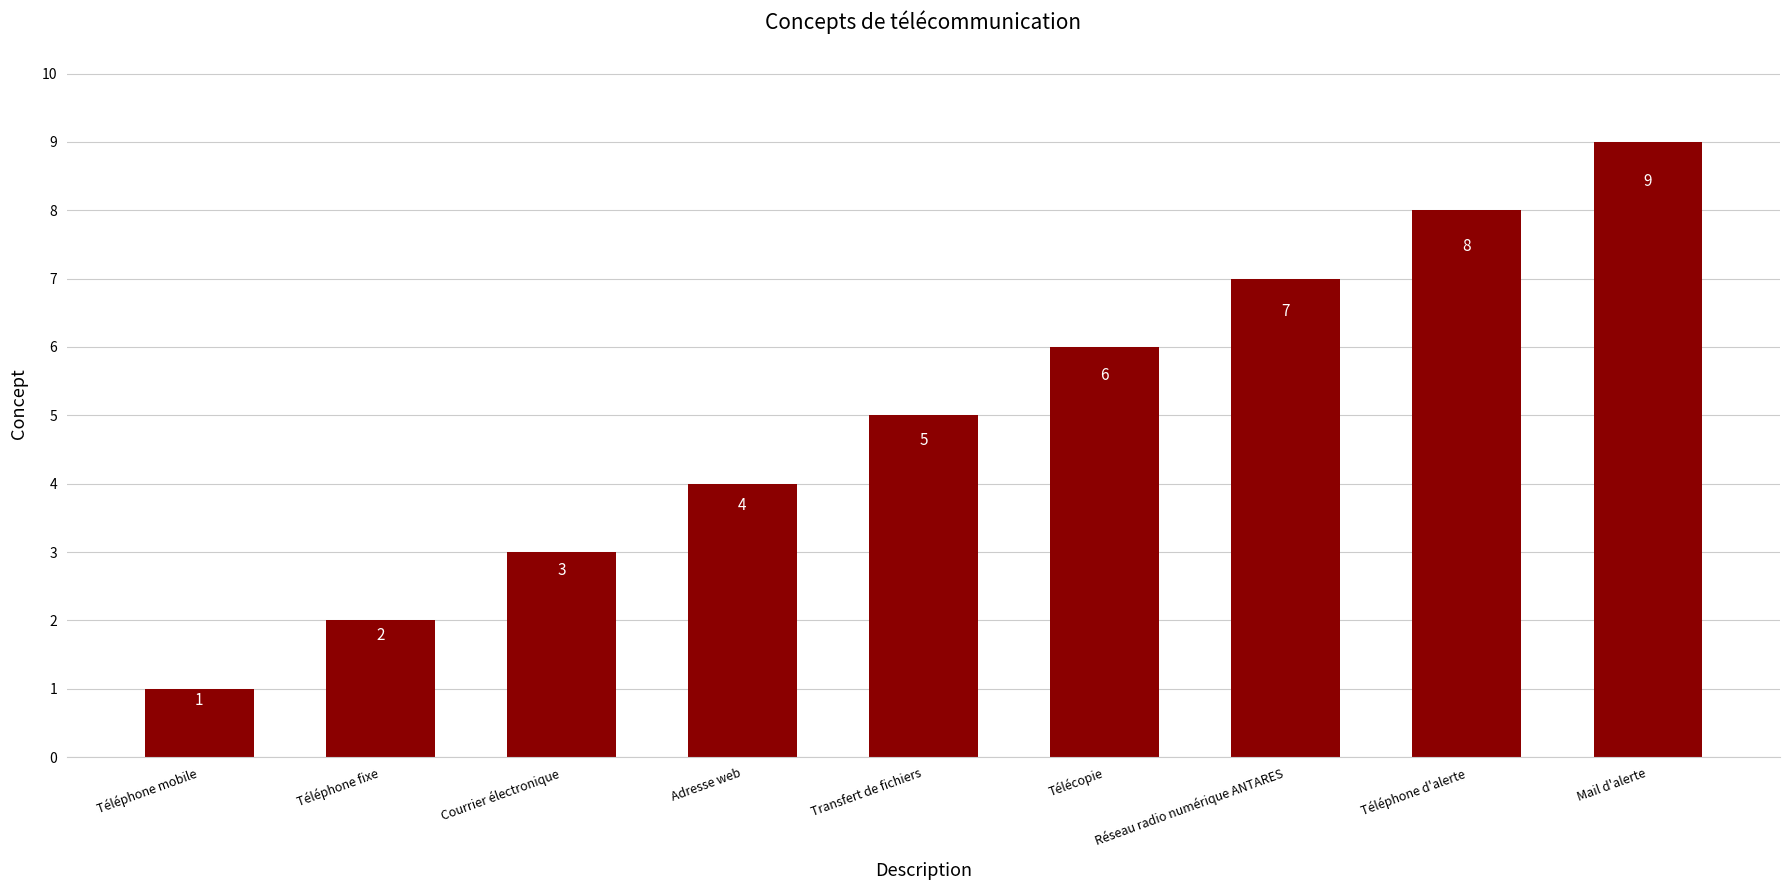

True or false: the data shows 10 at Réseau radio numérique ANTARES.

False